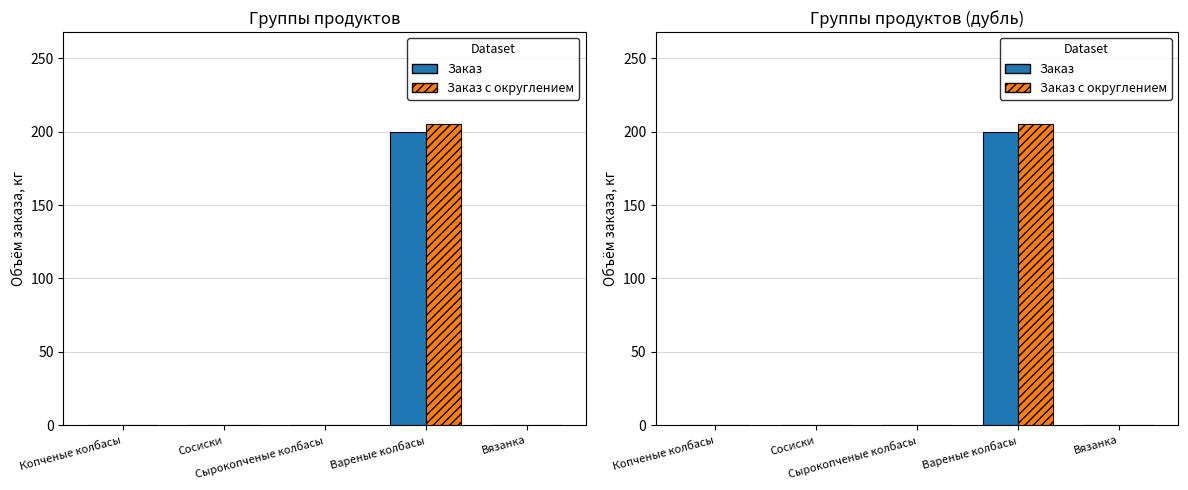

Count the number of categories in the chart.

5